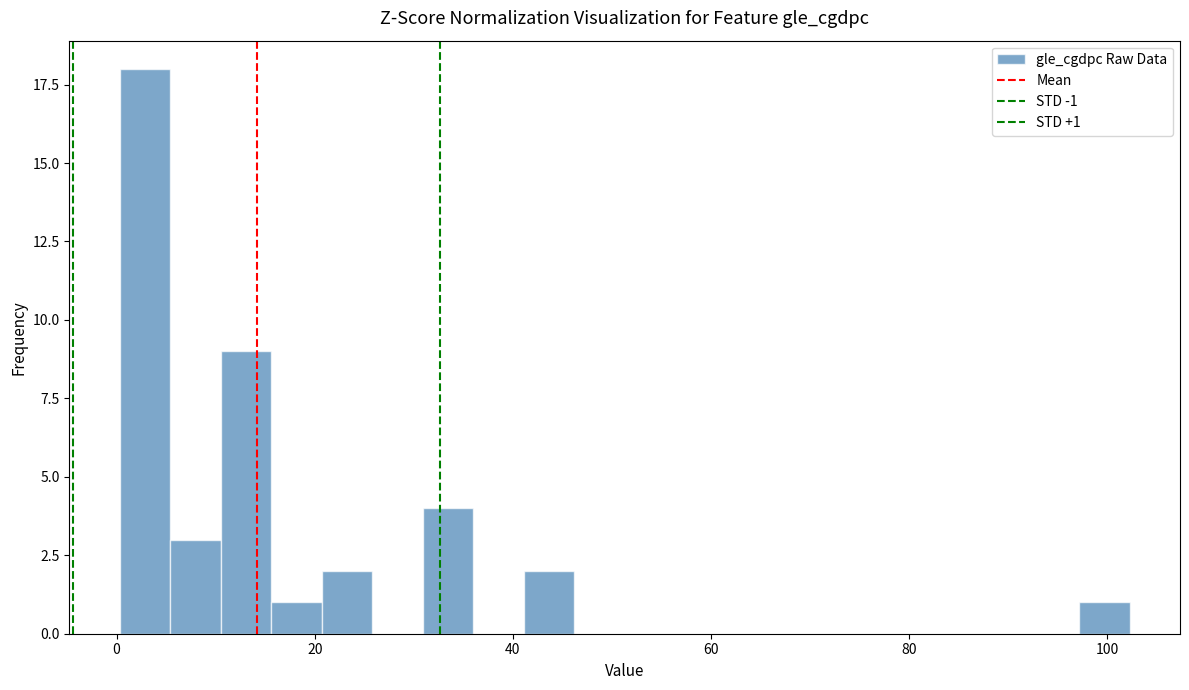

Around what value on the x-axis is the tallest bar? Give the approximate position of its centre, as read against the axis.

2